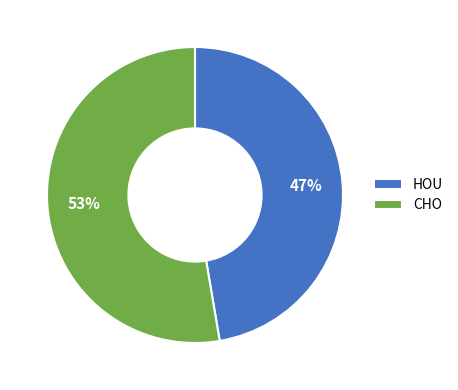

Approximately how many times larger is the value at CHO compared to HOU?

1.1